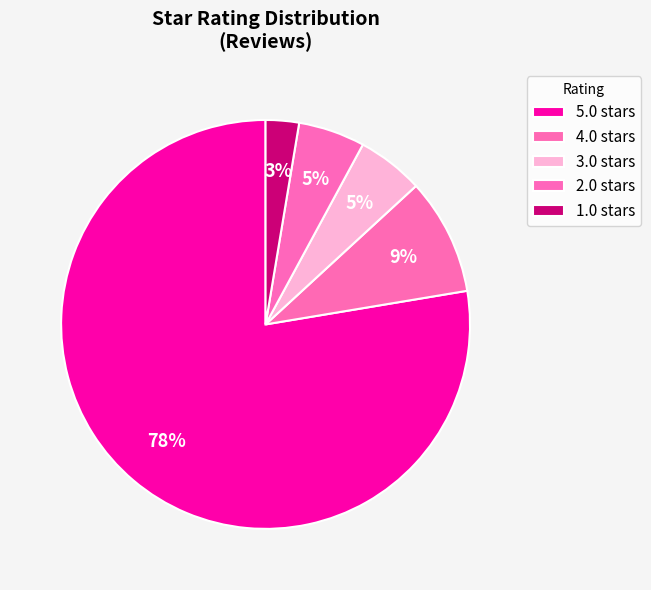

Rank the categories by value from lowest to highest.

1.0, 3.0, 2.0, 4.0, 5.0